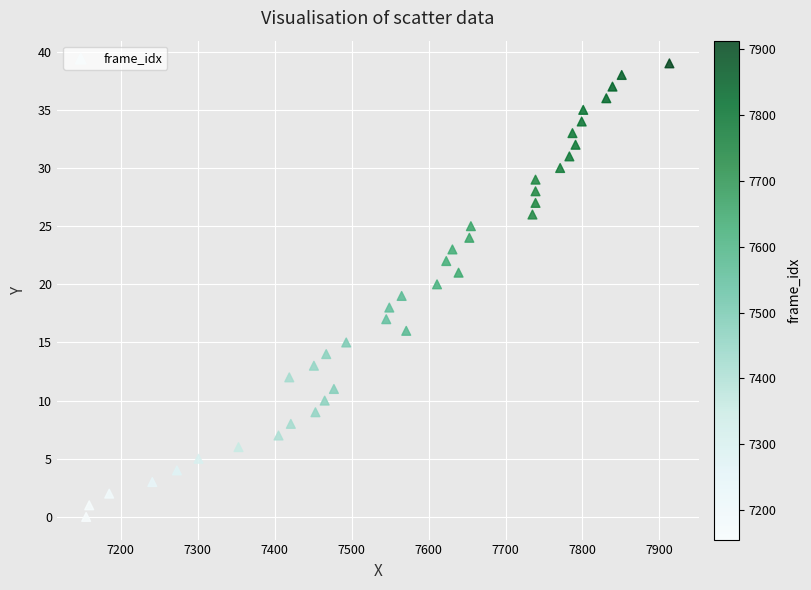

What is the range of X values (max minus min)?

758